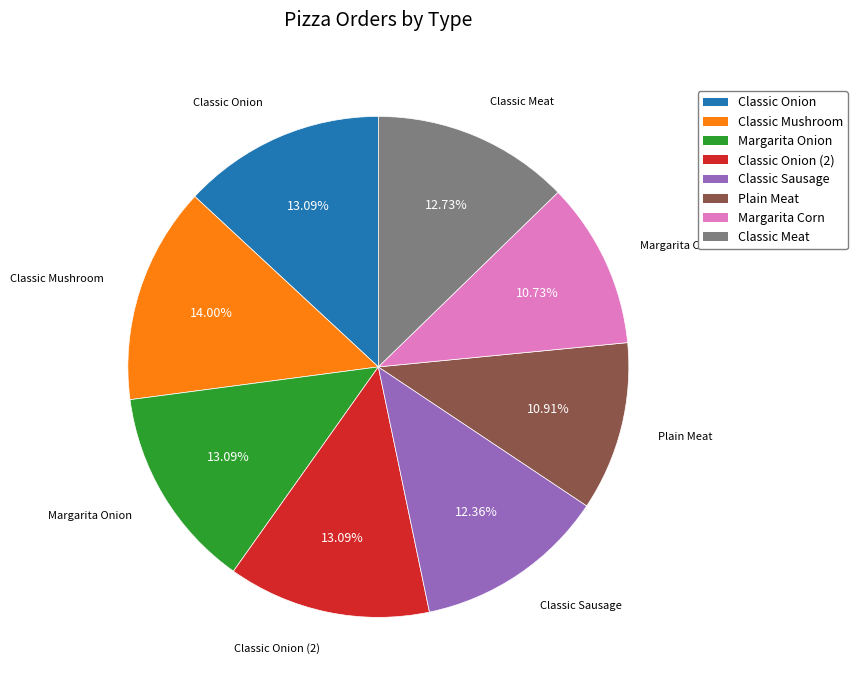

How much of the chart is everything except Classic Meat?

87.3%